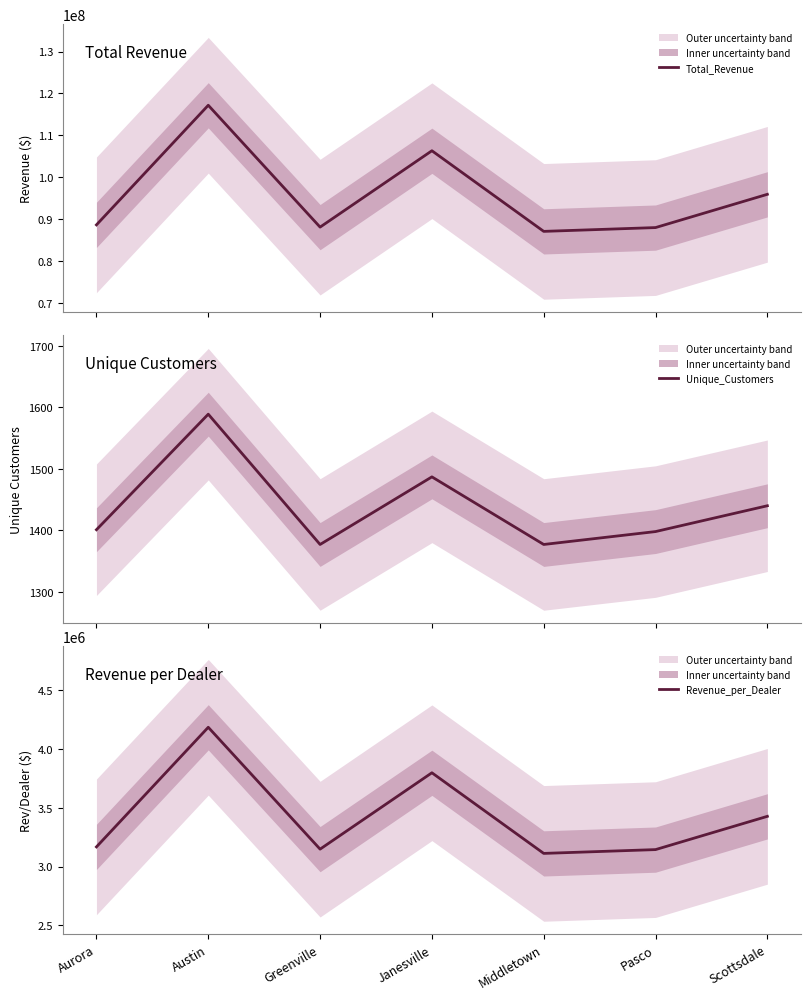

Does the chart display data point markers on the line(s)?

No